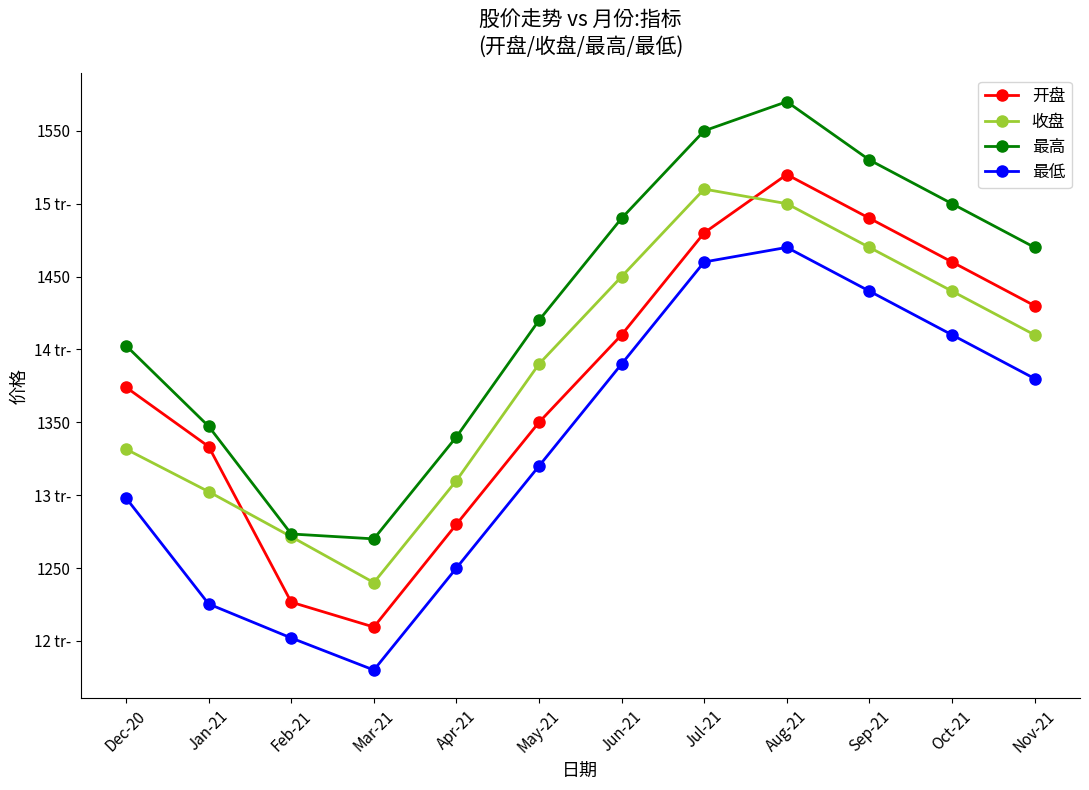

The value of 最低 at Feb-21 is 653.8. True or false?

False